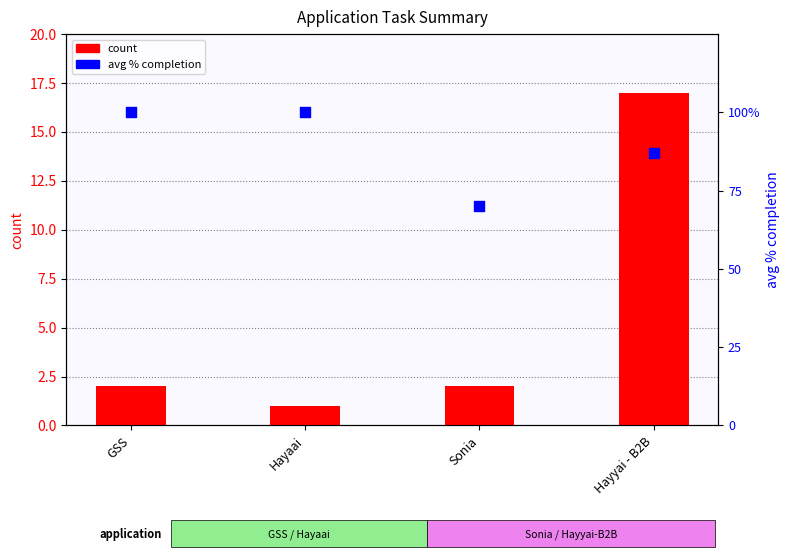

What is the total value across all series at Hayaai?

2.0